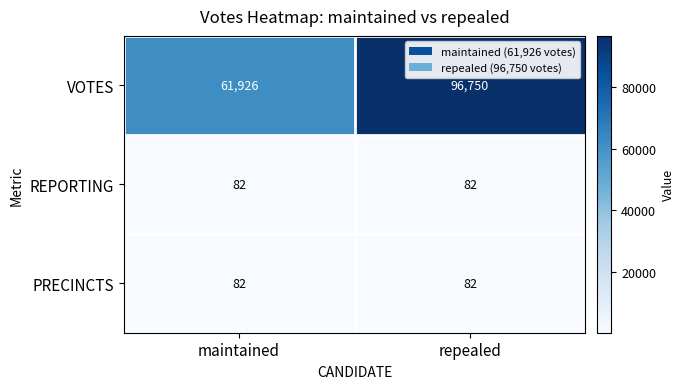

Reading left to right, what are all the values shown in this chart?

VOTES: 61926	96750
REPORTING: 82	82
PRECINCTS: 82	82